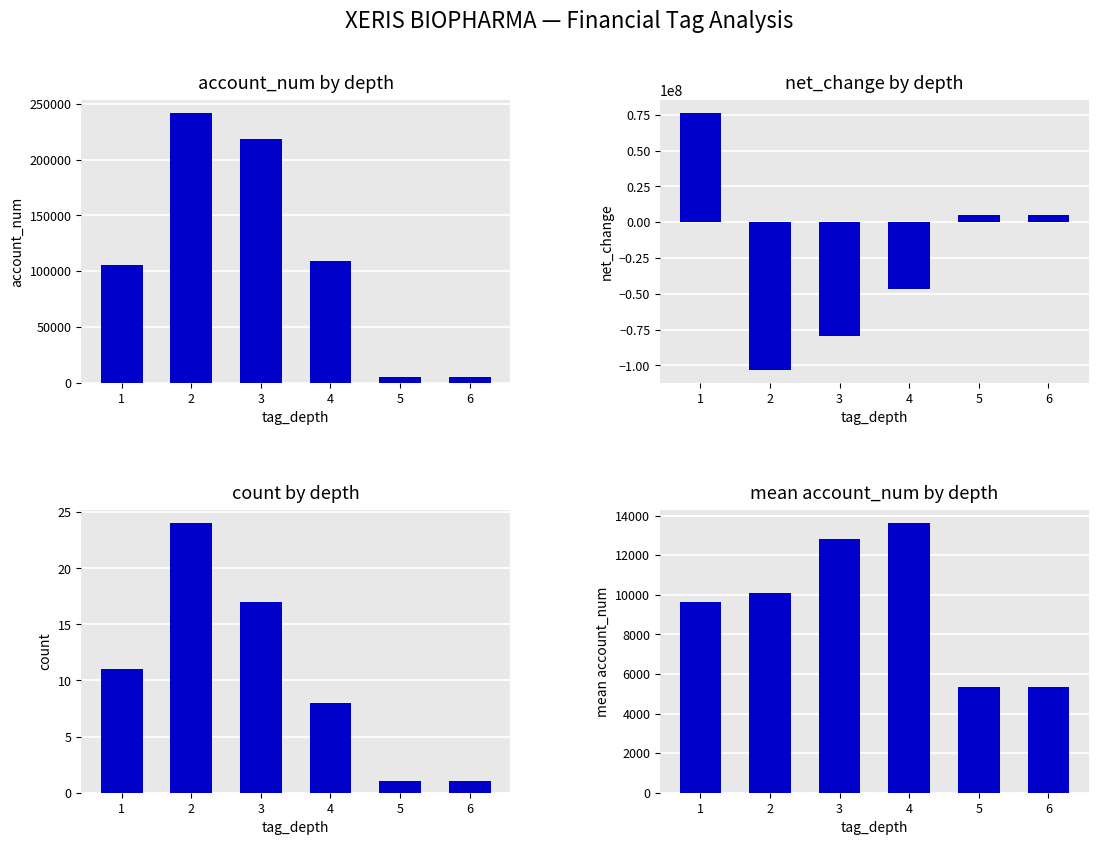

At how many categories does at least one series exceed -55931278?

6